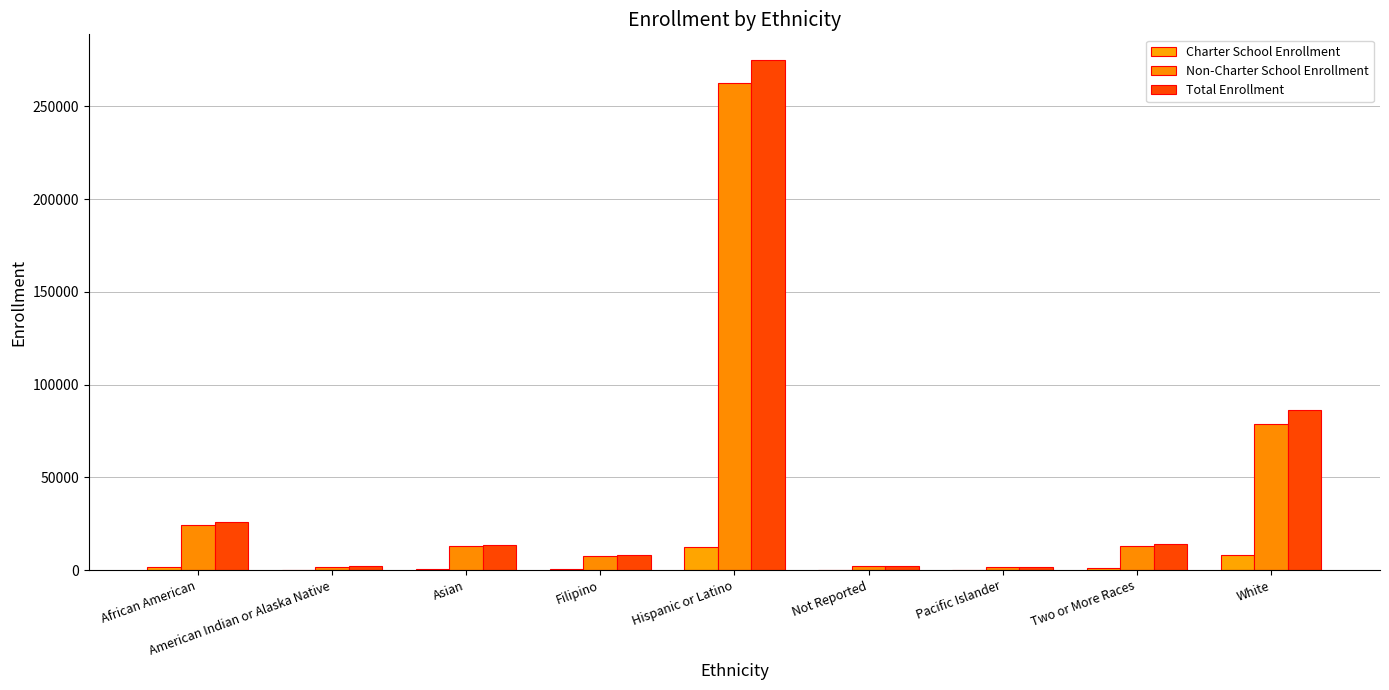

What is the approximate value of Non-Charter School Enrollment at White, to the nearest 50?

78650